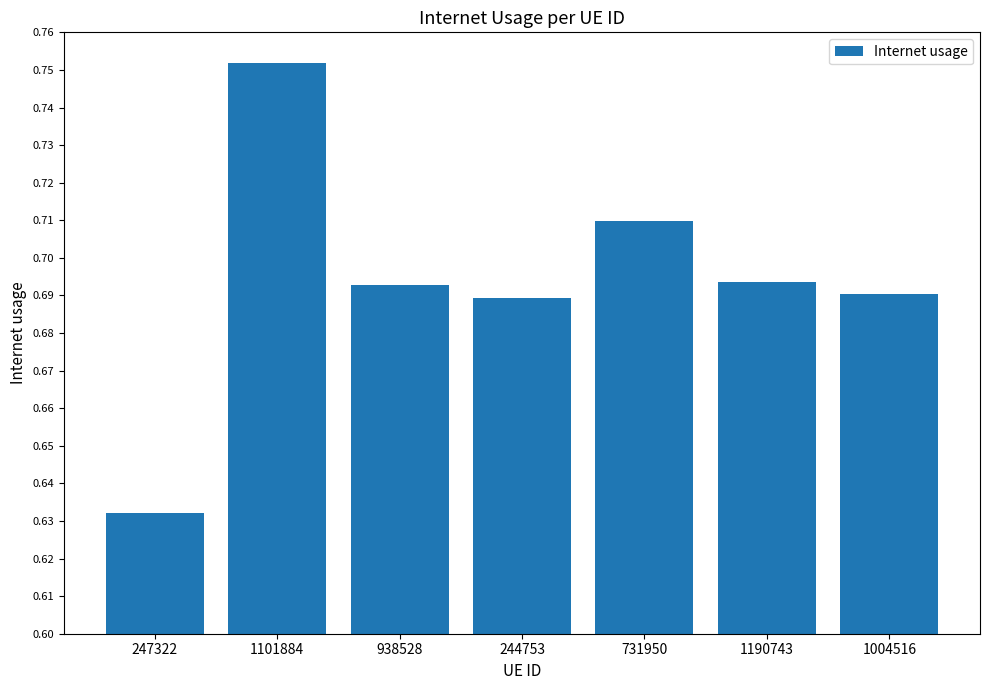

True or false: the data shows 0.3 at 1101884.

False